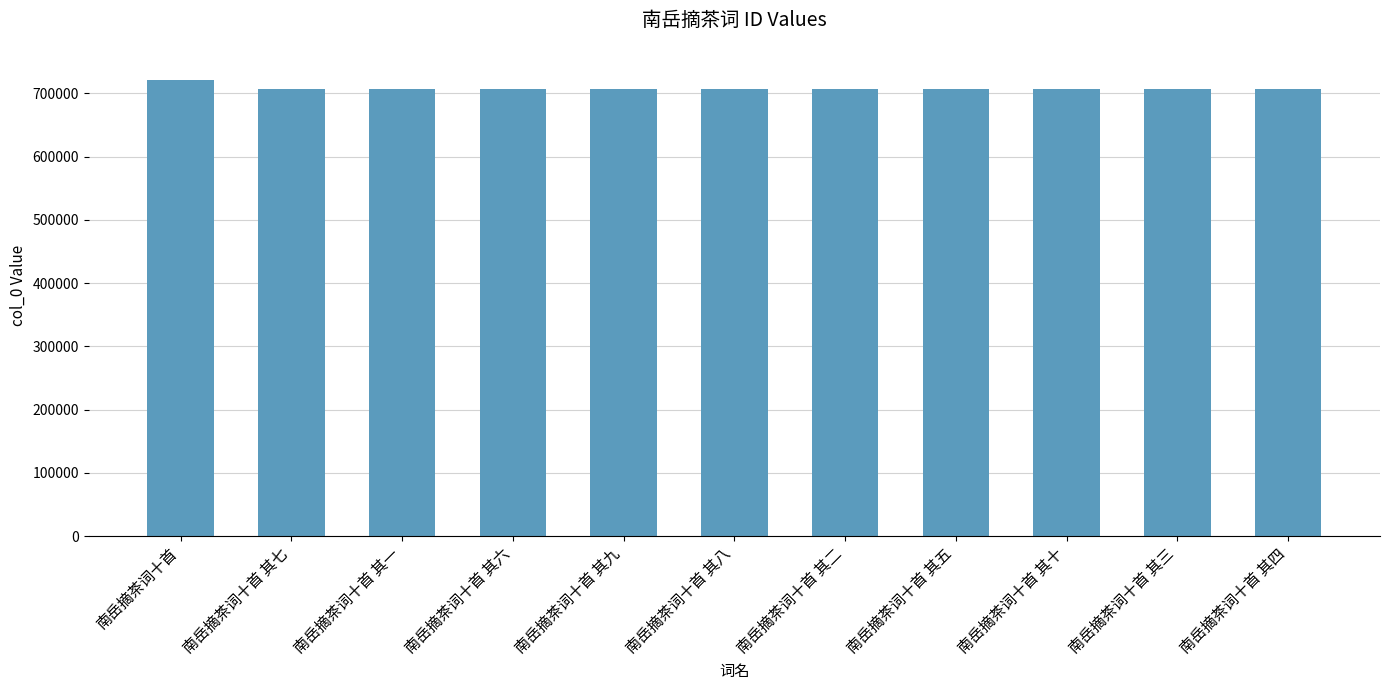

What is the sum of all values?

7783250